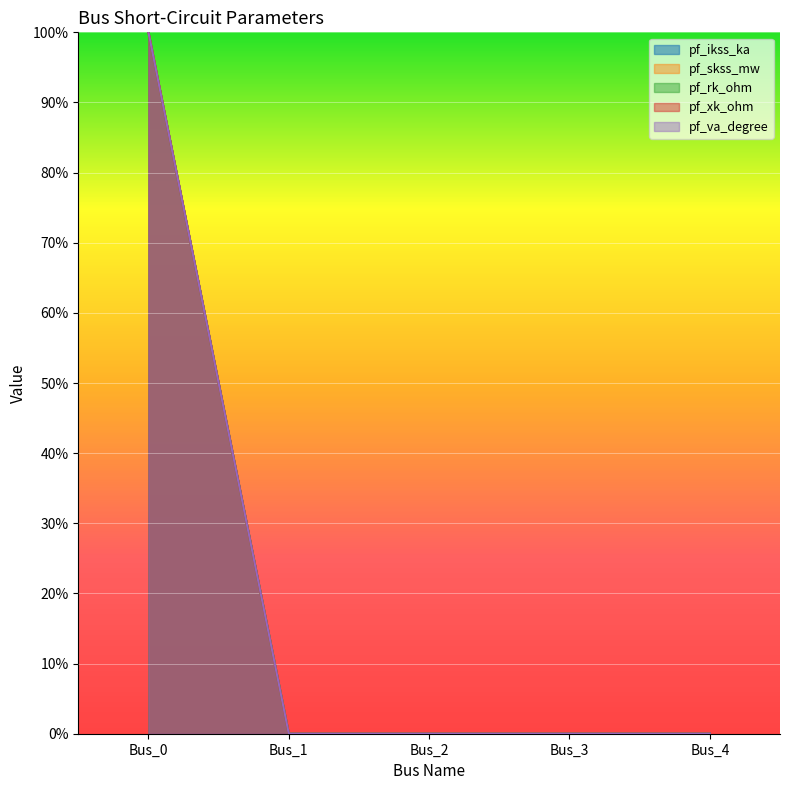

Which has a higher value, Bus_2 or Bus_0?

Bus_0